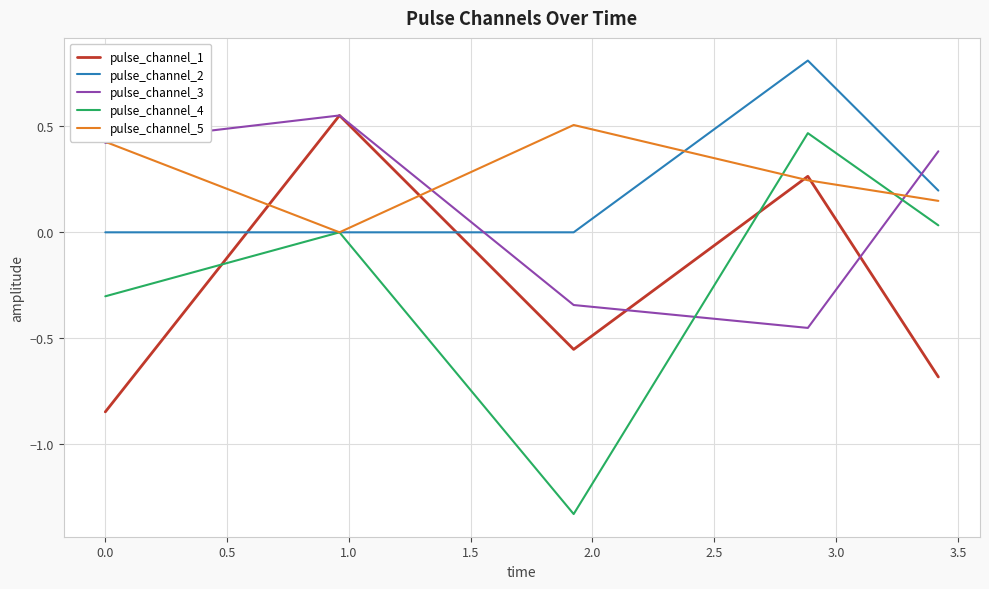

How many times do pulse_channel_4 and pulse_channel_3 cross each other?

2